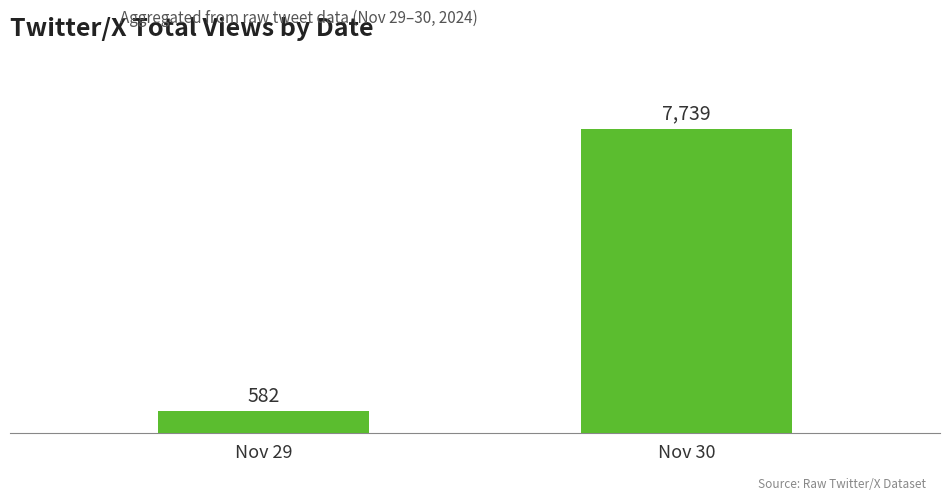

How many series are shown in this chart?

1